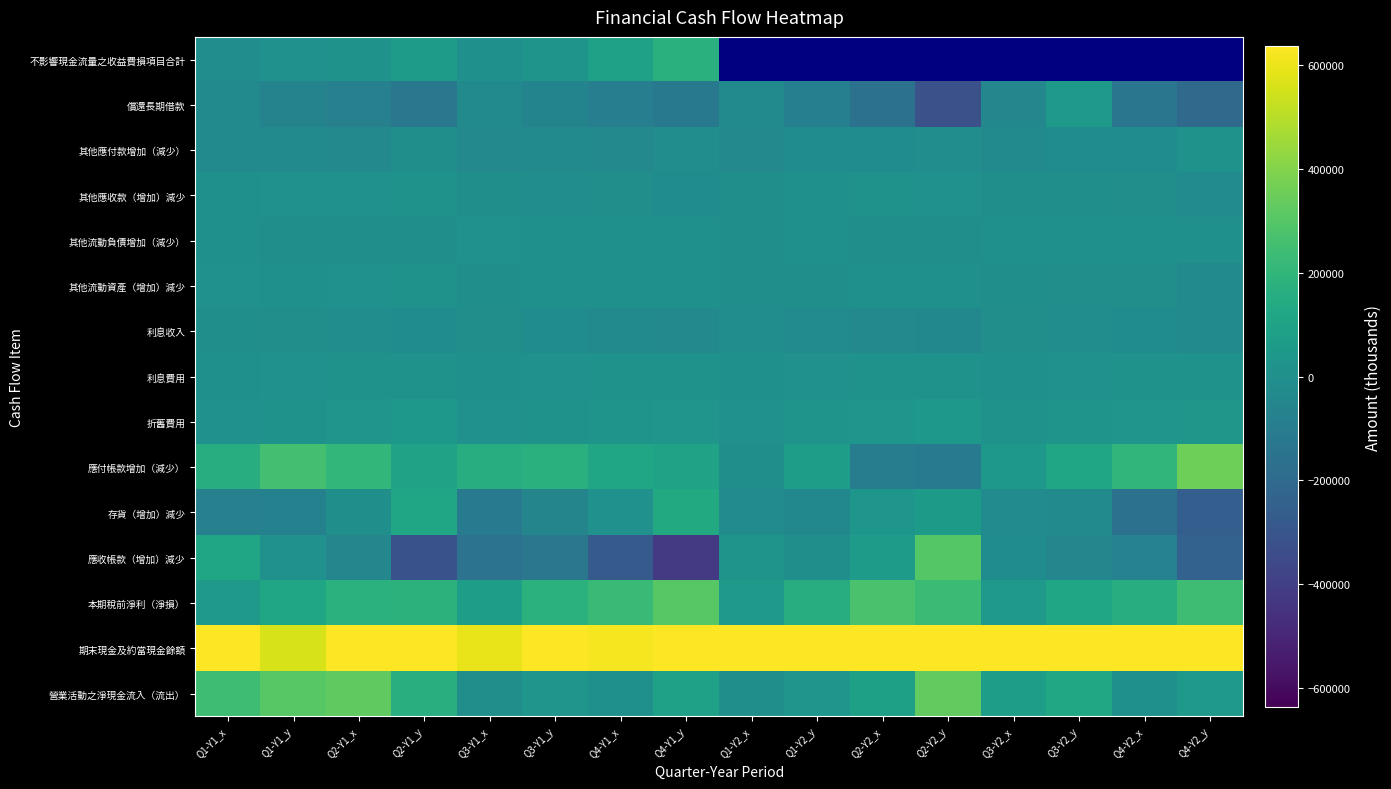

At which category is the sum across all series the highest?

Q2-Y1_x